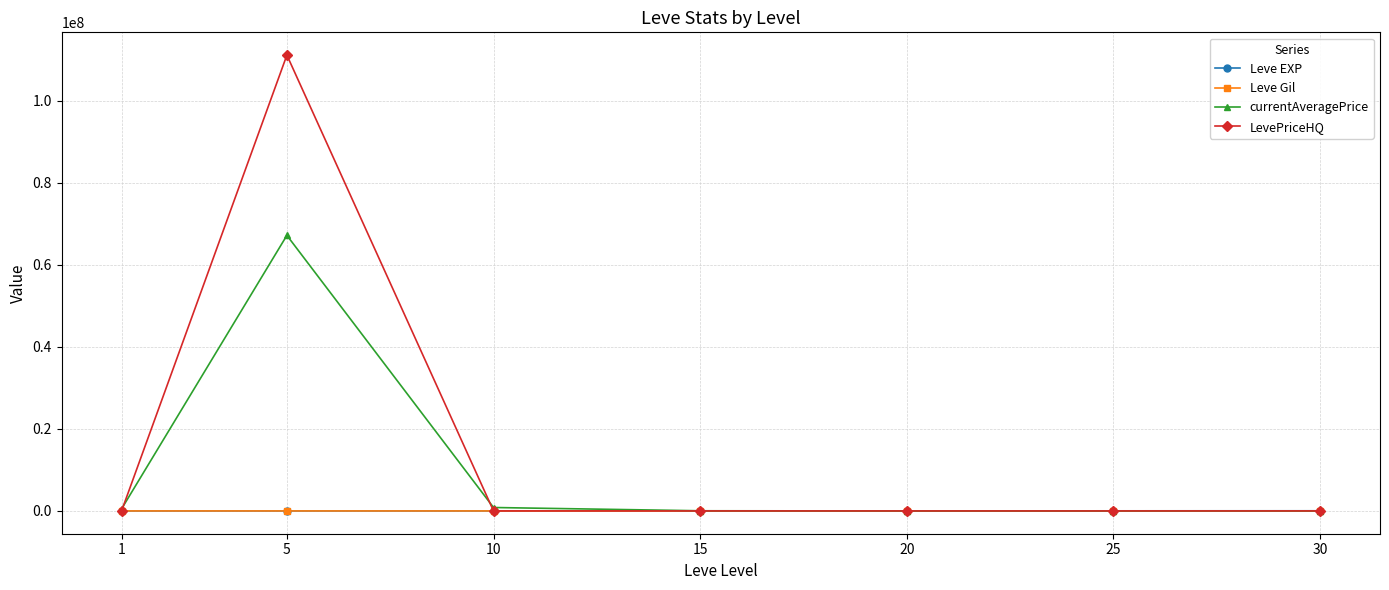

How many data points in Leve Gil are above 242?

4